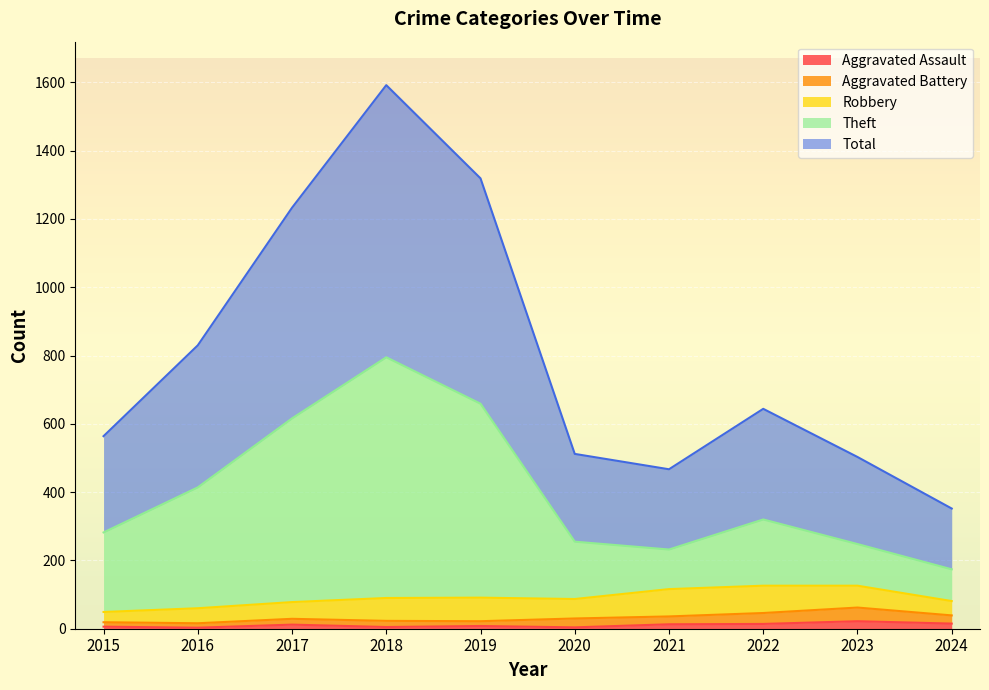

Which category has the highest value across all series?

2018